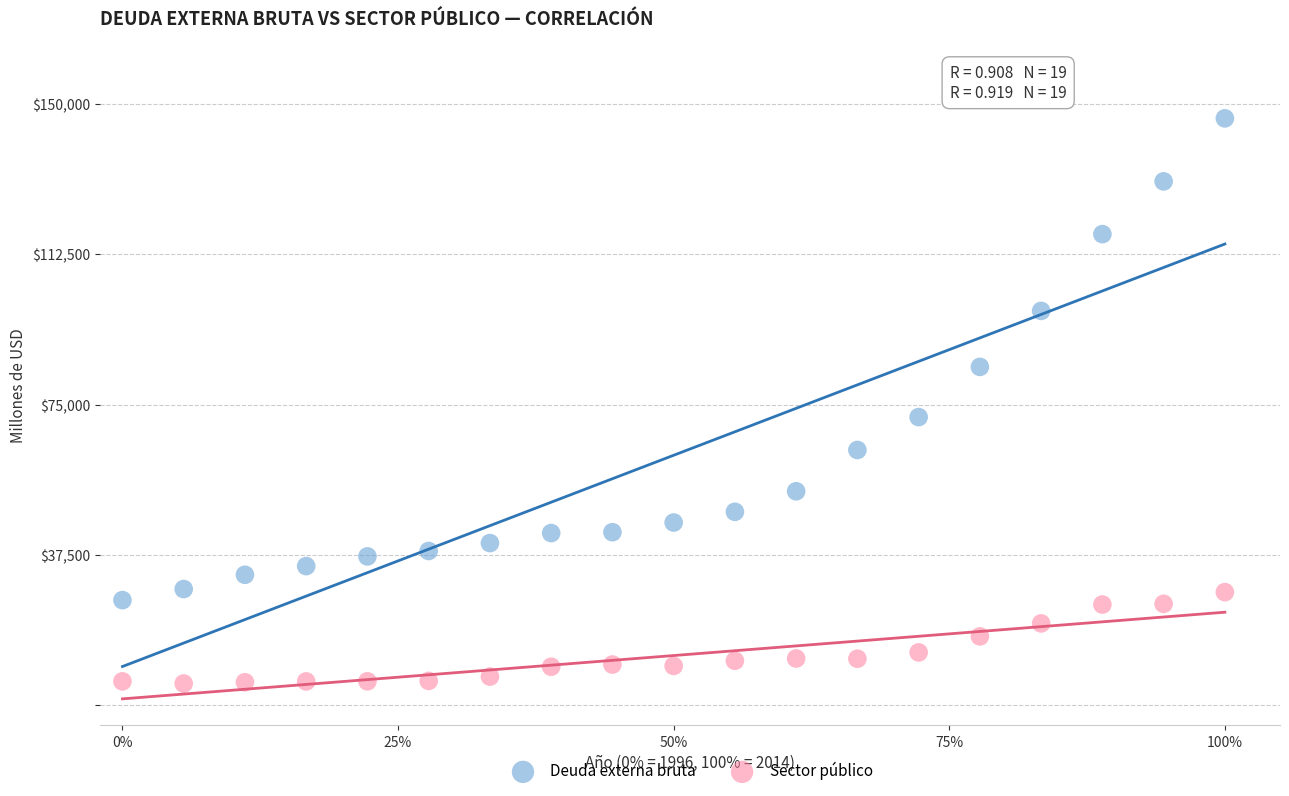

Across all data points, what is the range of Y values (max minus min)?

140978